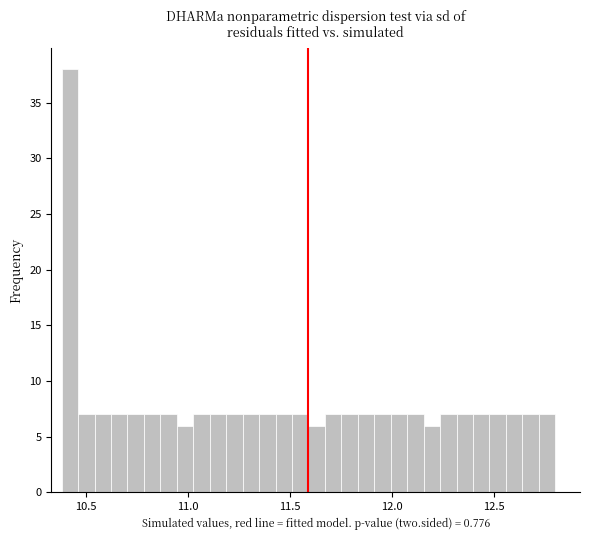

Read against the x-axis, roughly where is the centre of the tallest bar?

10.40